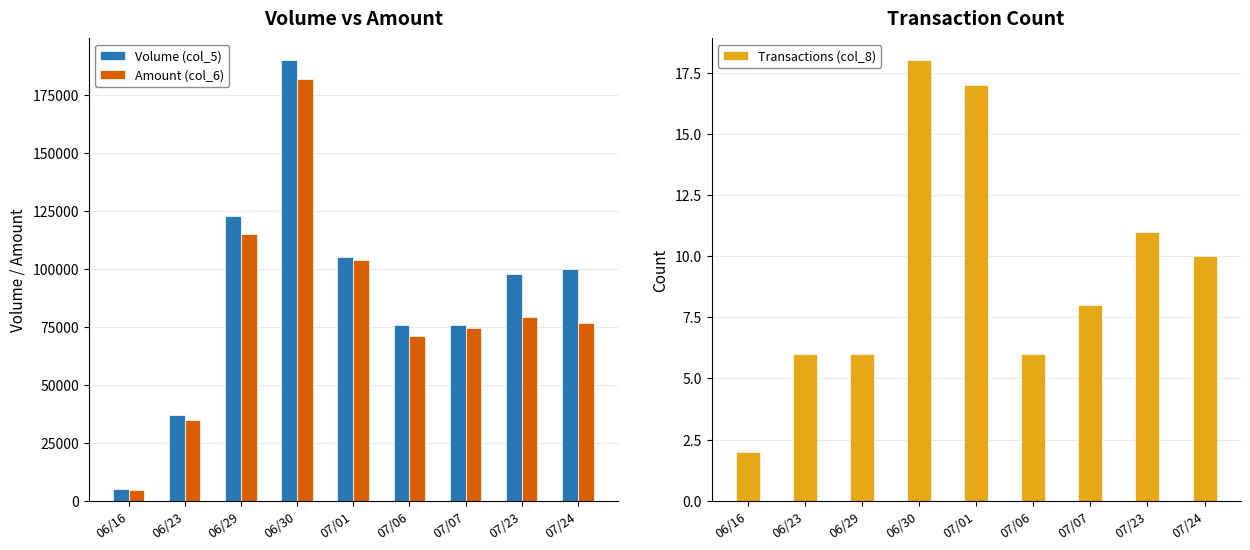

Where does the Volume (col_5) series first go above 98000?

06/29